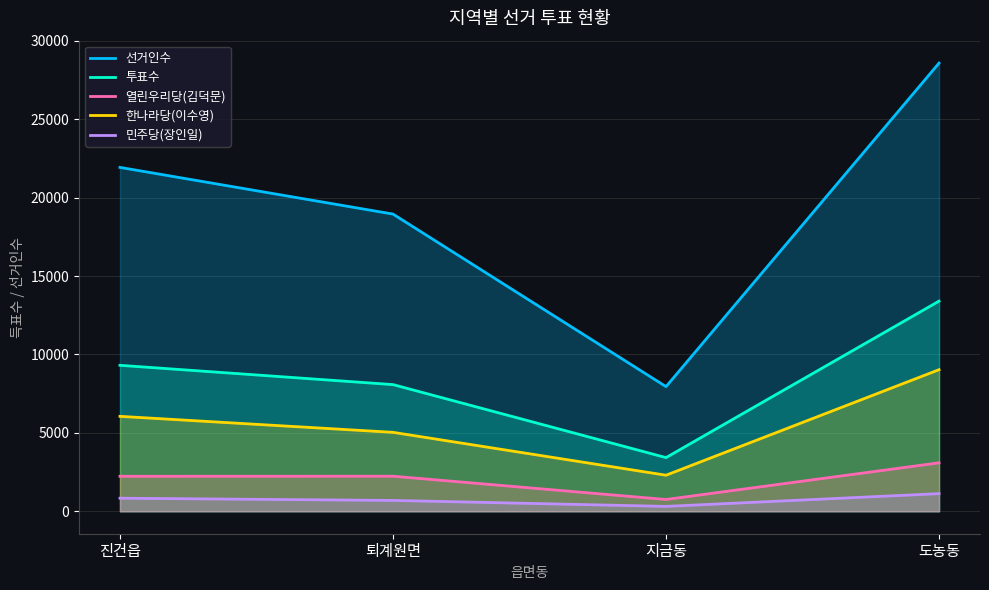

What is the sum of all 한나라당(이수영) values?

22419